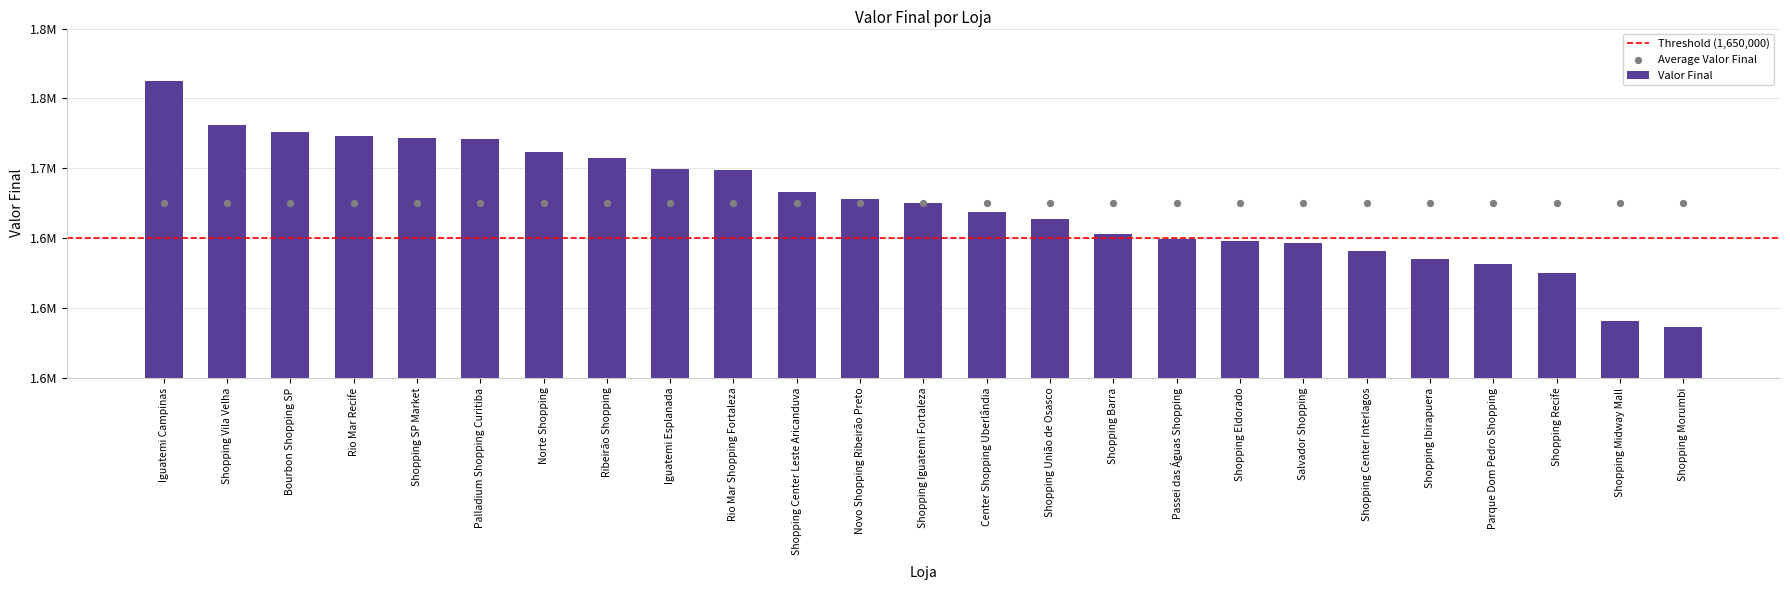

Approximately how many times larger is the value at Shopping Morumbi compared to Iguatemi Esplanada?

0.9